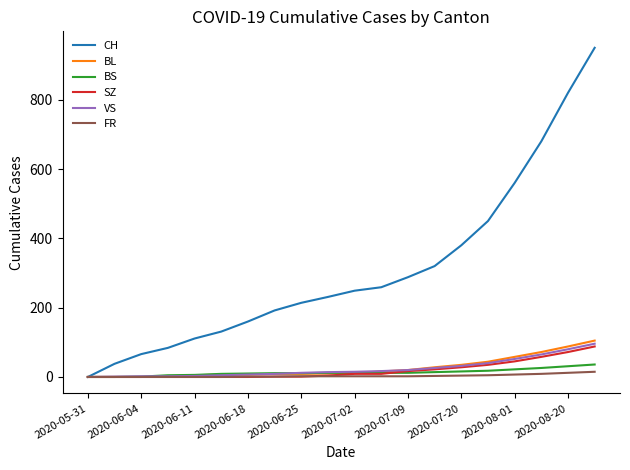

What is the maximum value for VS?

96